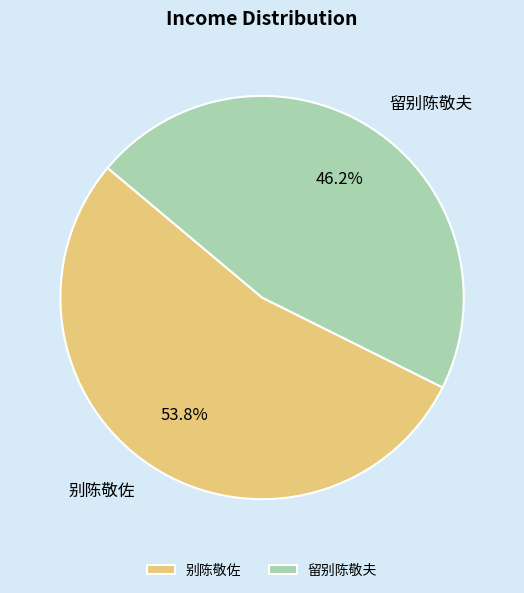

Does 留别陈敬夫 account for over 50% of the chart?

No